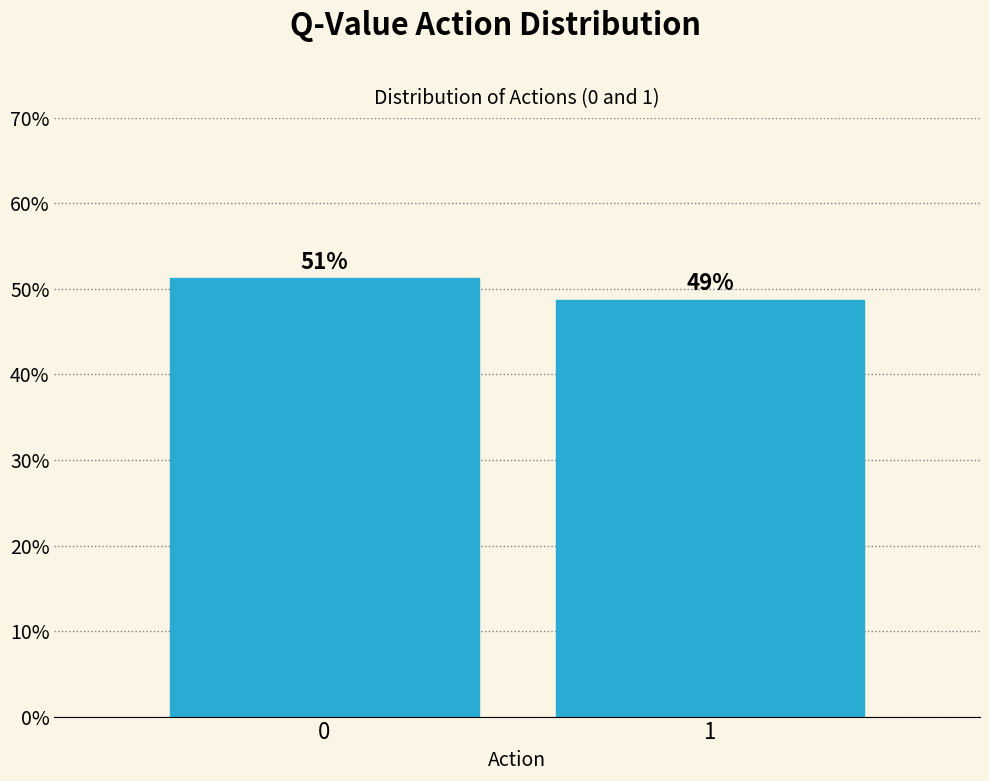

What is the approximate value at 1?

48.8